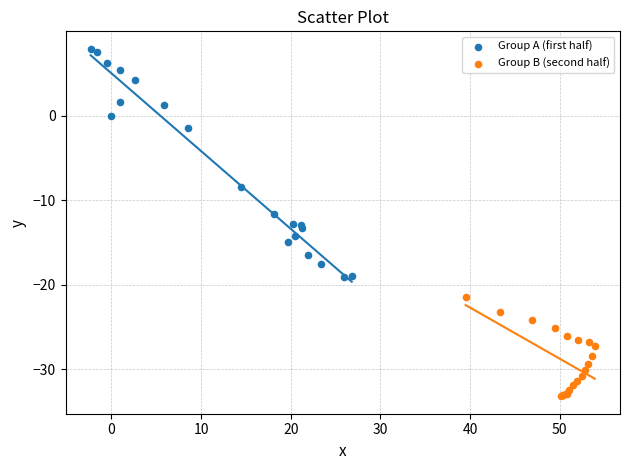

Which series reaches the maximum Y coordinate?

Group A (first half)